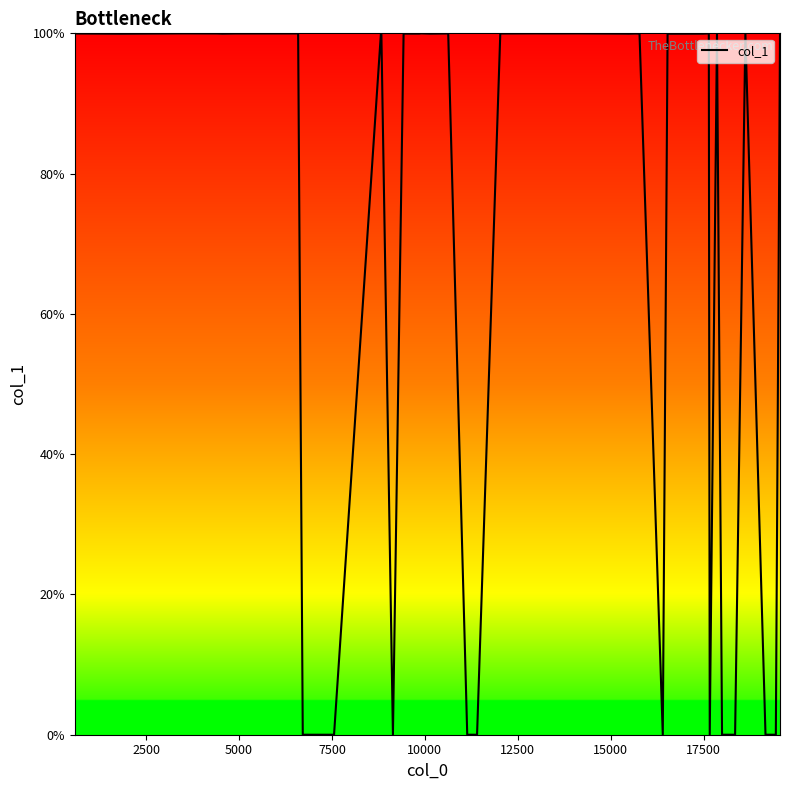

What is the greatest value displayed?

100.0